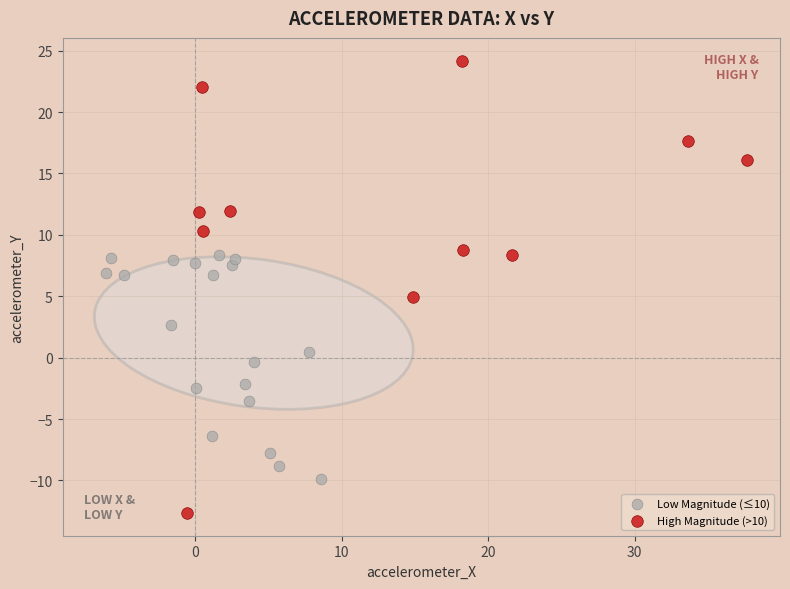

Which series contains the highest Y value?

High Magnitude (>10)